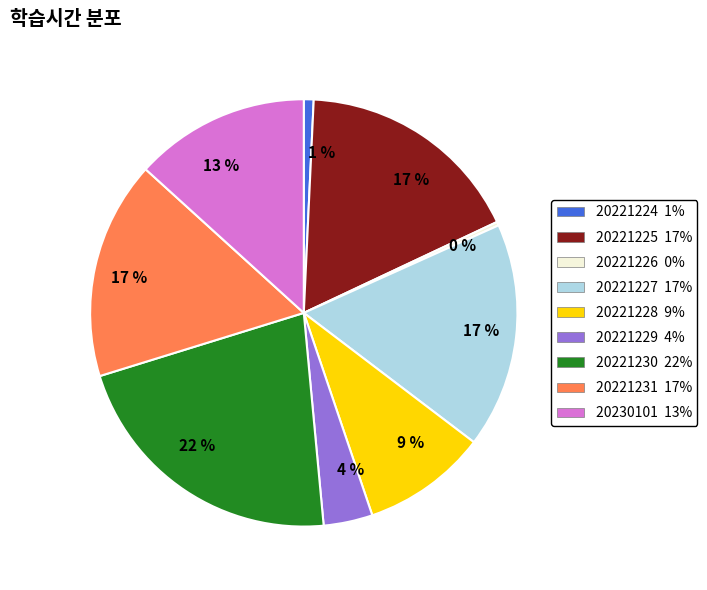

To the nearest percent, what is the difference between the 20221227 and 20221226 slice percentages?

17%